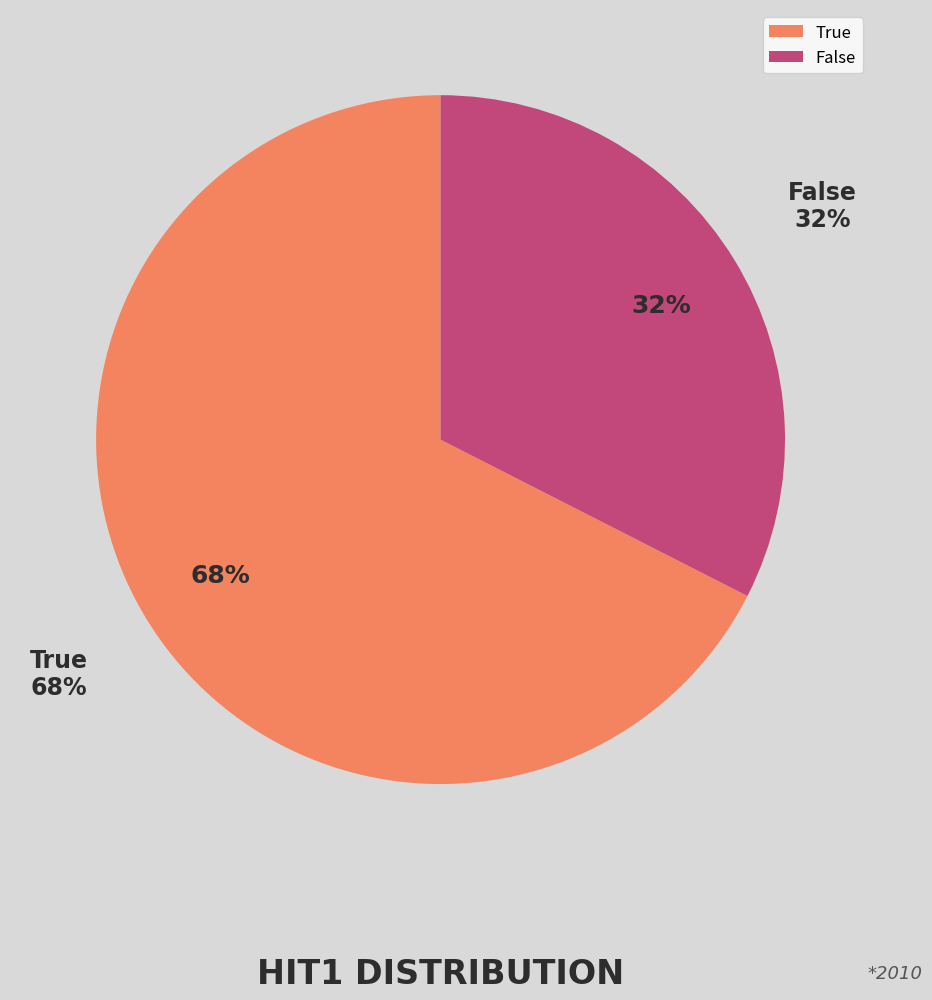

Which has a higher value, False or True?

True